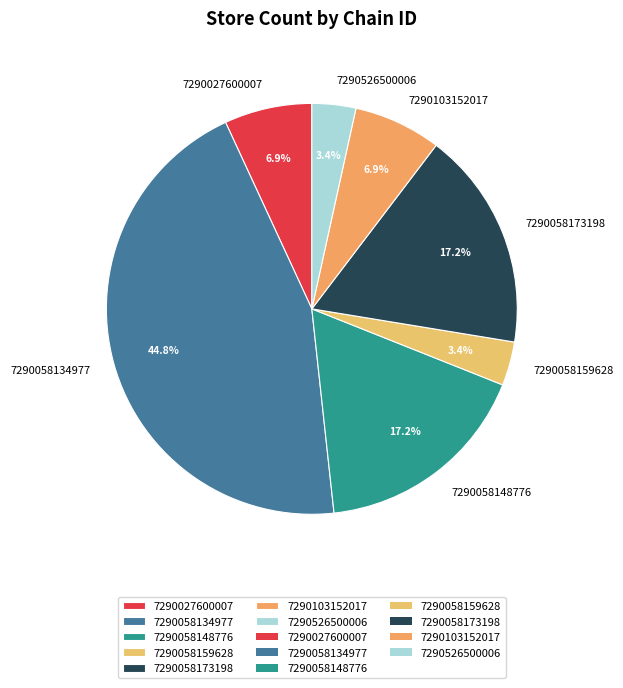

To the nearest percent, what percentage of the pie is 7290027600007?

7%